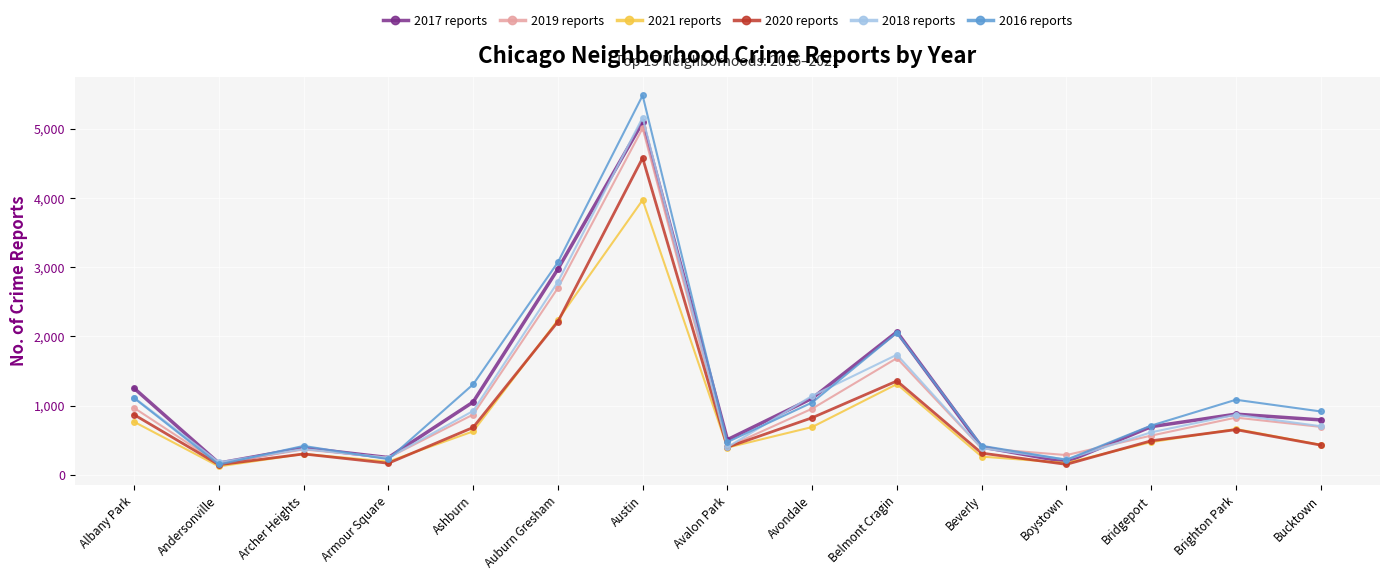

What is the spread (max minus min) of values at Boystown?

134